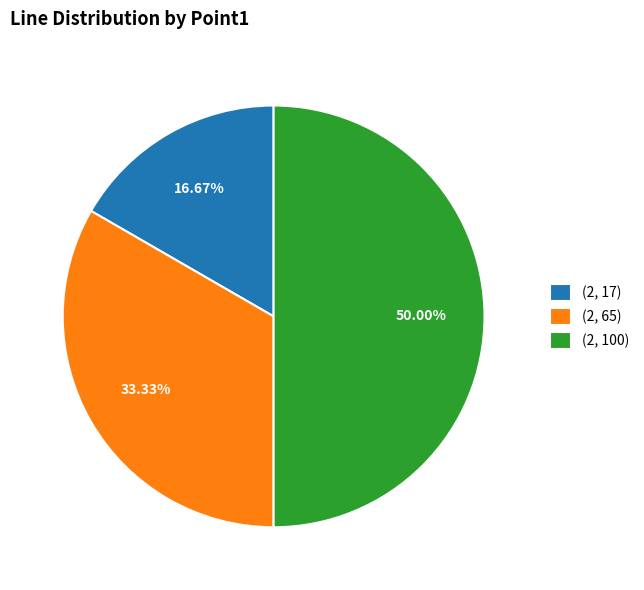

What percentage is NOT represented by (2, 17)?

83.3%